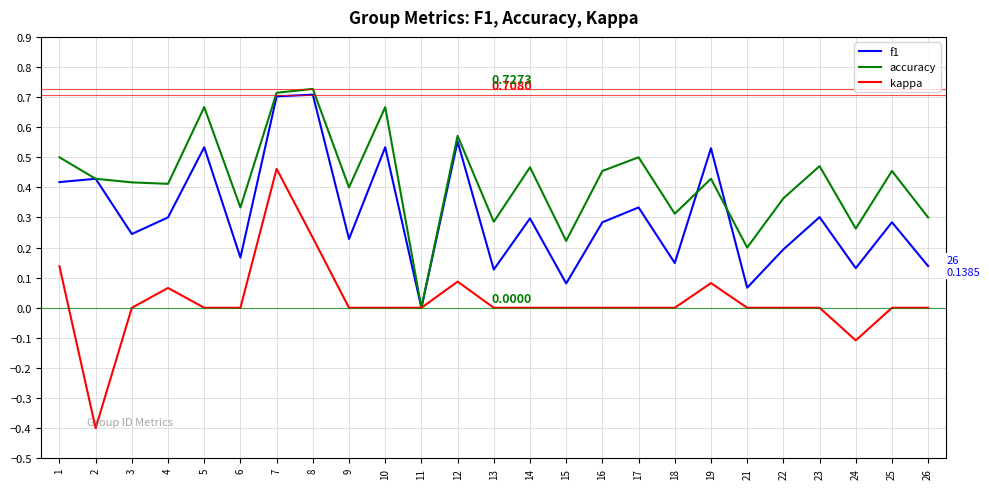

At which category does accuracy reach its first local peak?

5